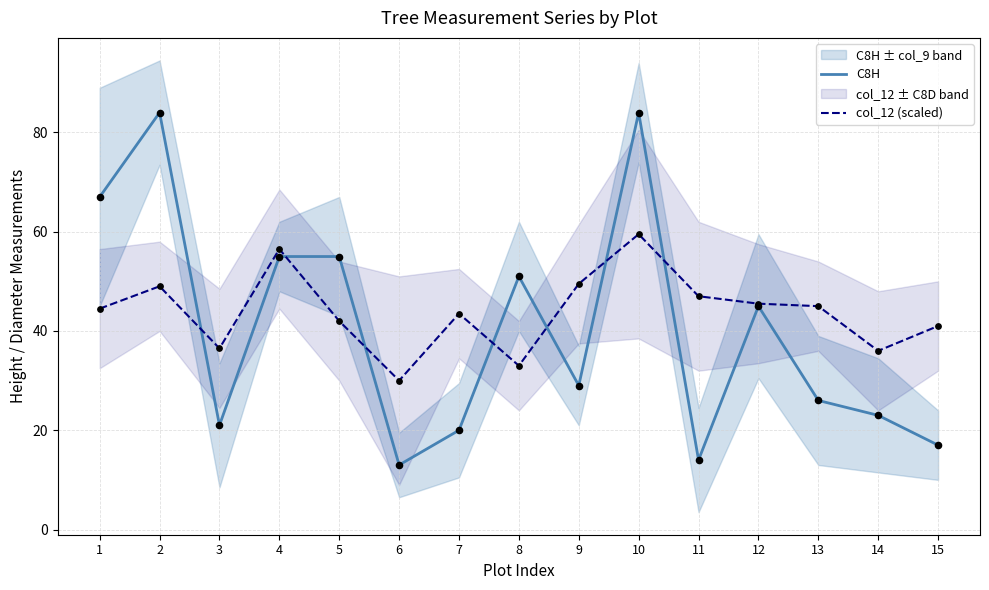

What is the total value across all series at 8?

84.0